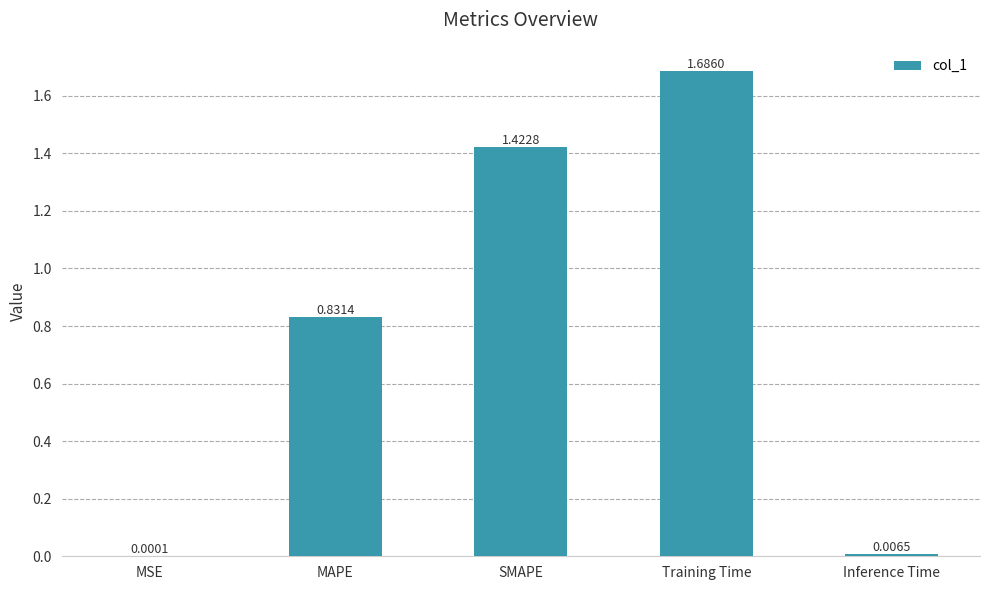

What is the sum of the values at SMAPE and MAPE?

2.3